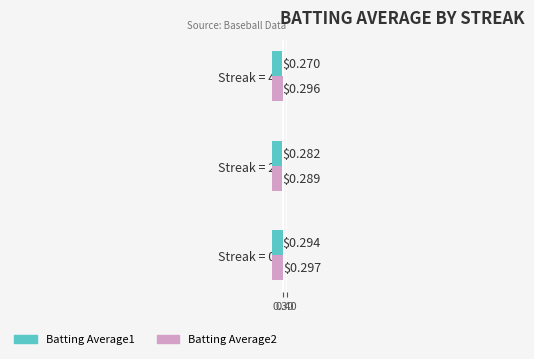

List the series in order of their peak value, highest first.

Batting Average2, Batting Average1